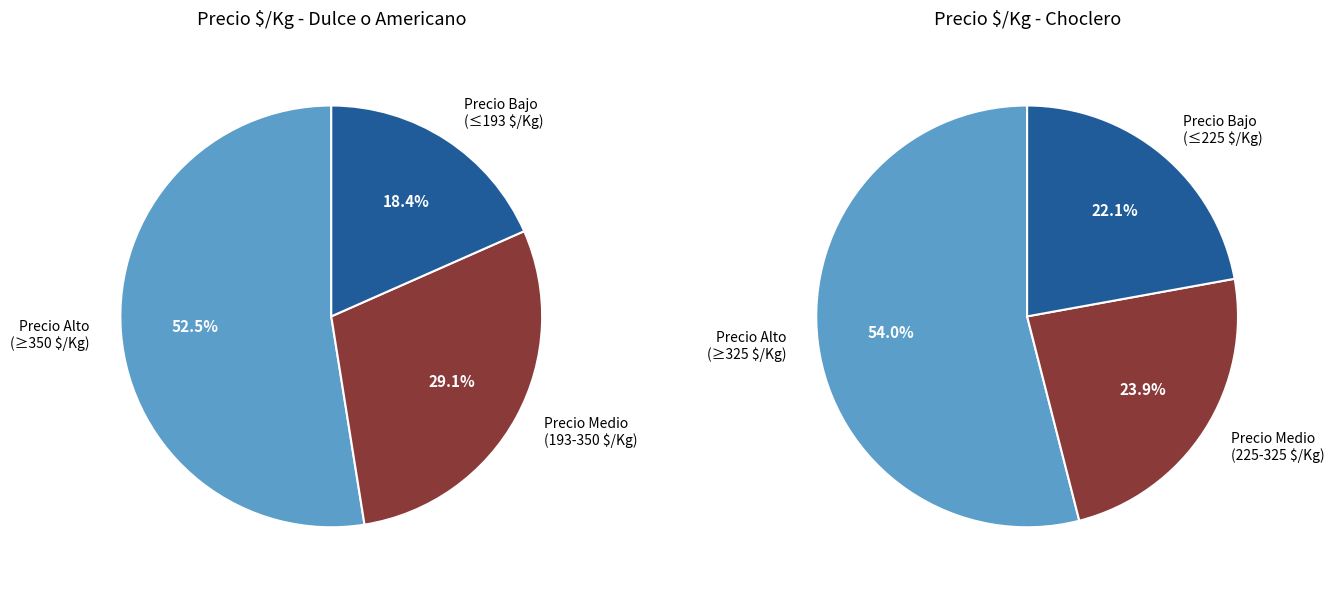

Between 4 and 12, which is larger?

12